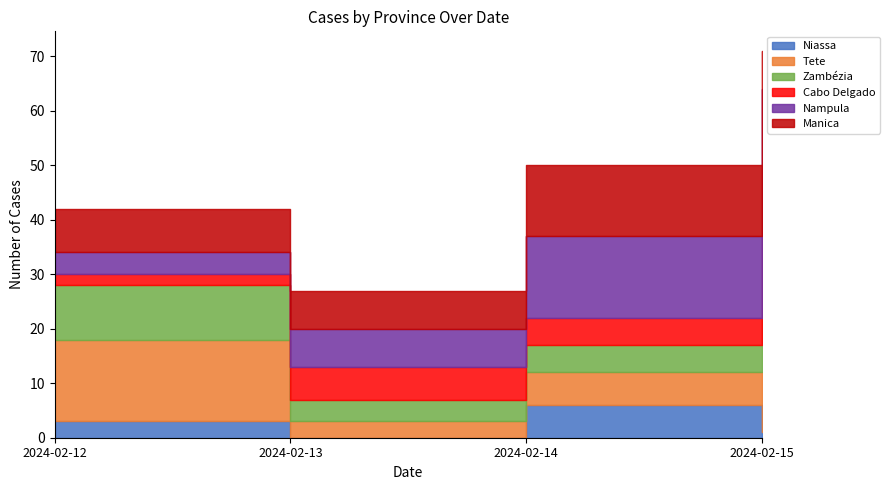

How many interior local valleys does the Manica series have?

1